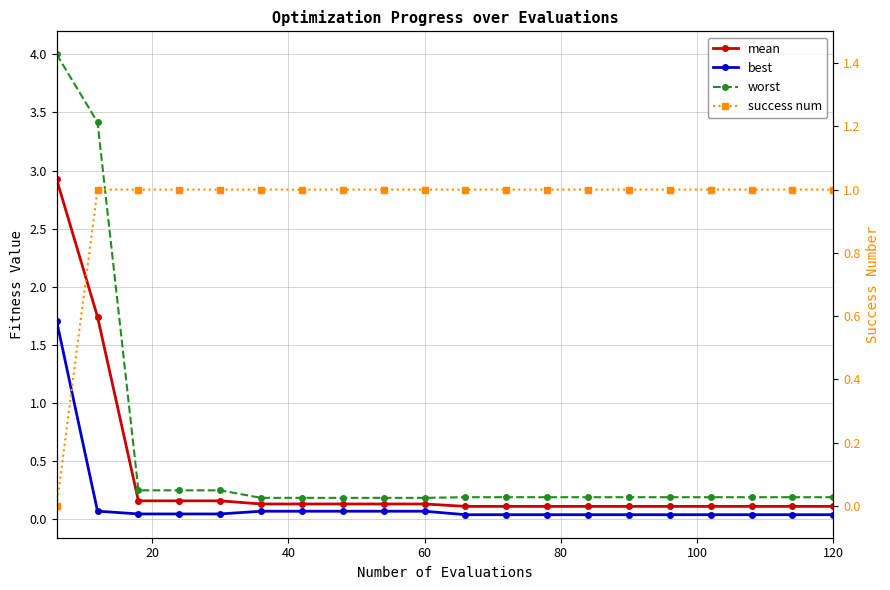

What is the difference between the second highest and second lowest values in the worst series?

3.2